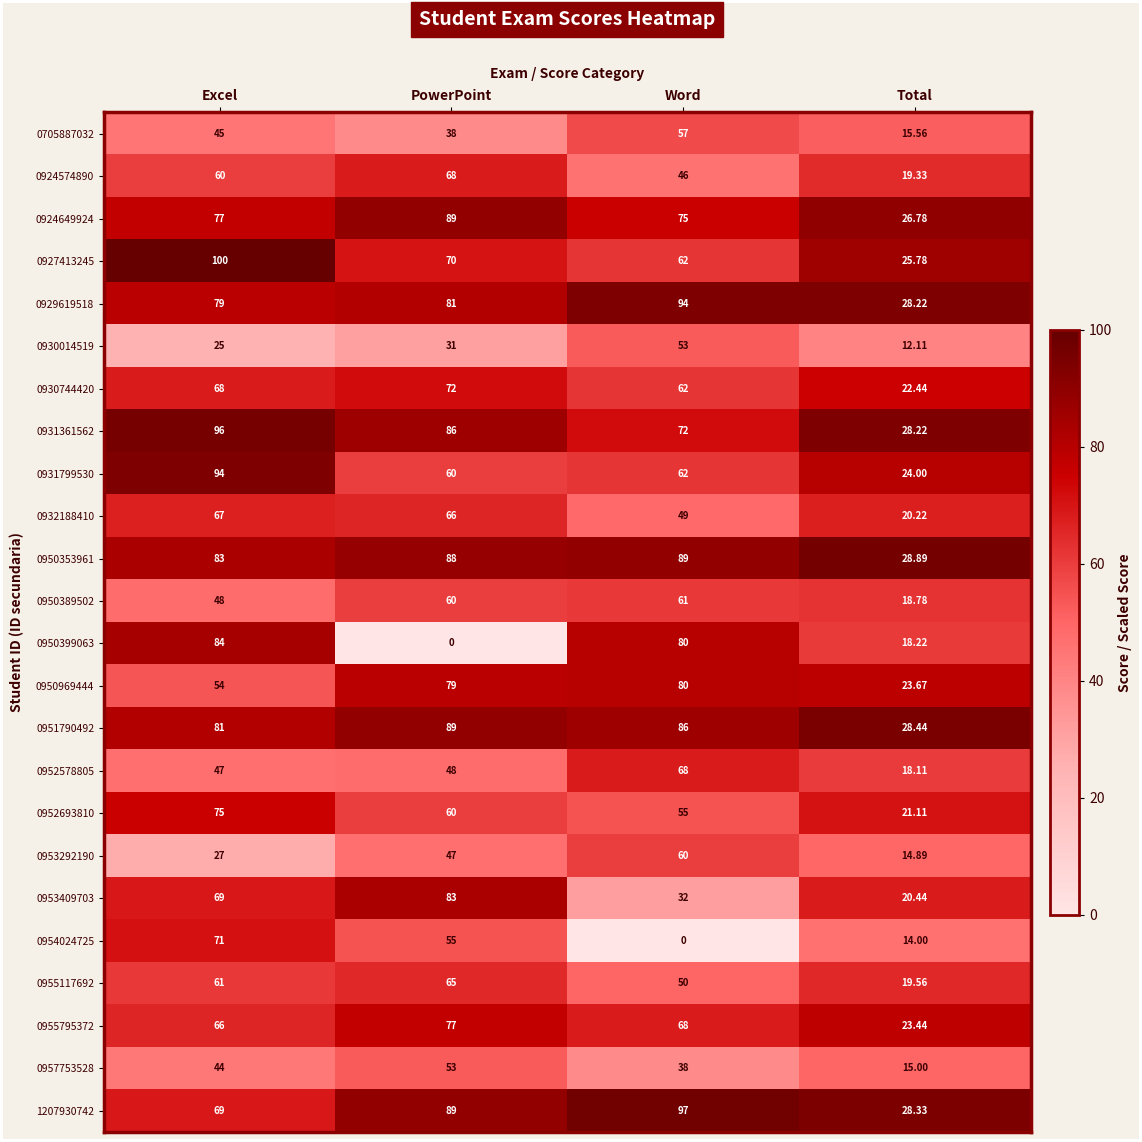

Which category has the highest value in the 0924649924 series?

PowerPoint